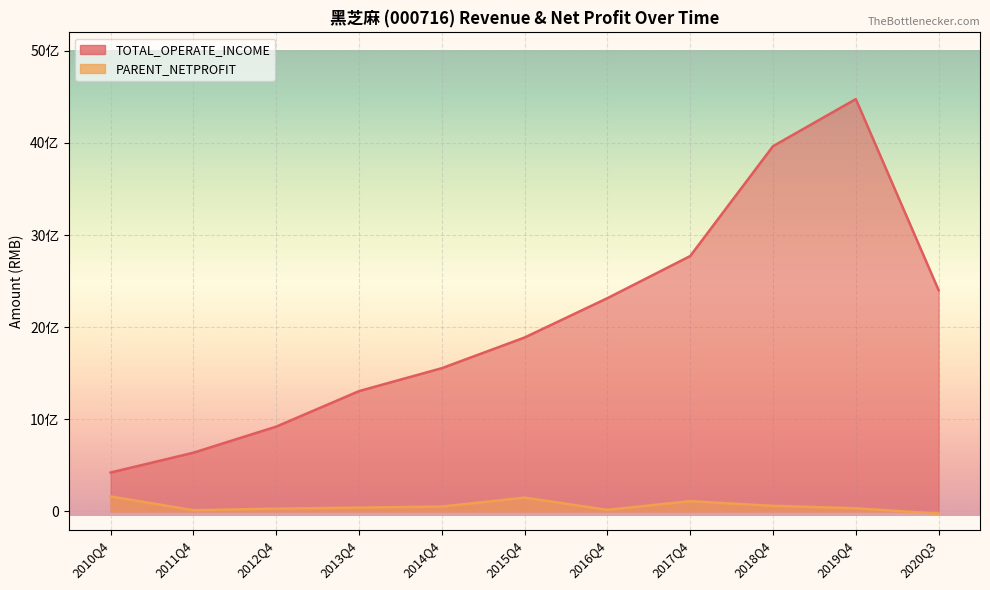

Is it true that PARENT_NETPROFIT equals 16316111.3 at 2016Q4?

True